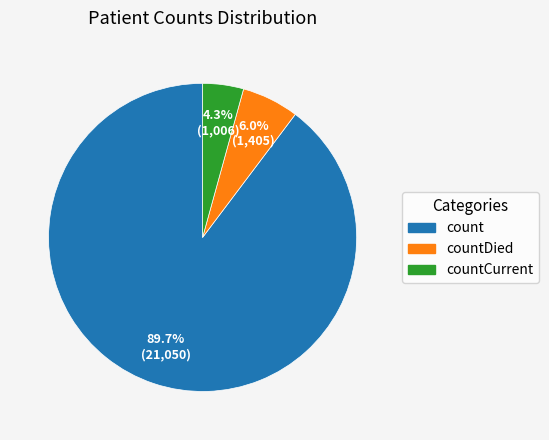

To the nearest percent, what percentage of the pie is countCurrent?

4%